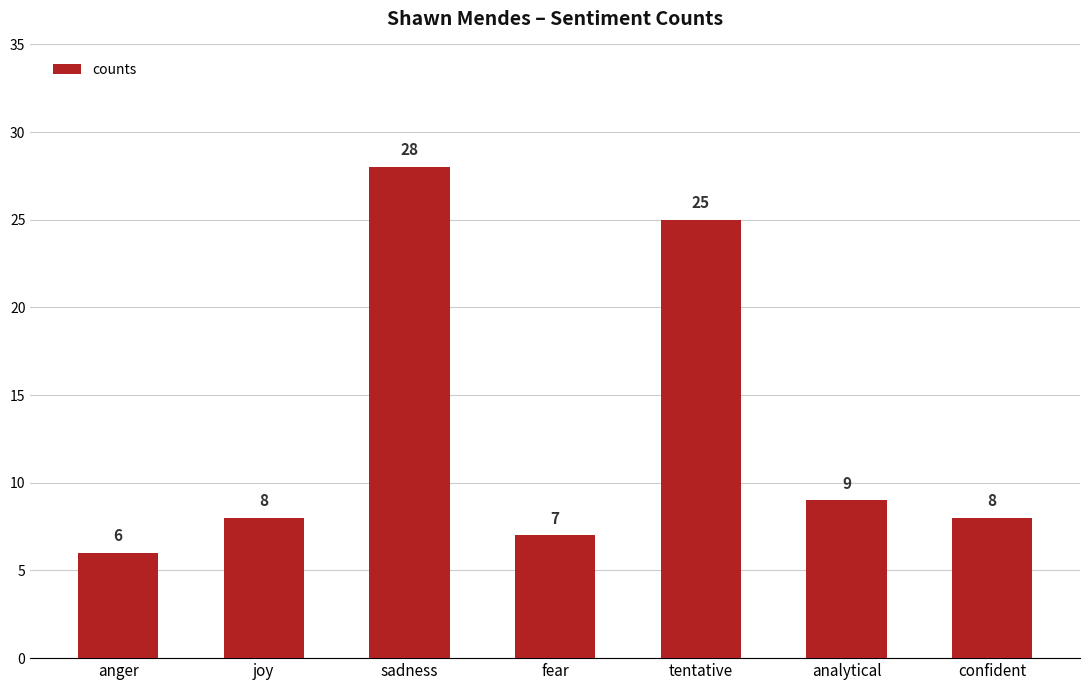

Reading right to left, list all the values displayed in this chart.

confident=8	analytical=9	tentative=25	fear=7	sadness=28	joy=8	anger=6